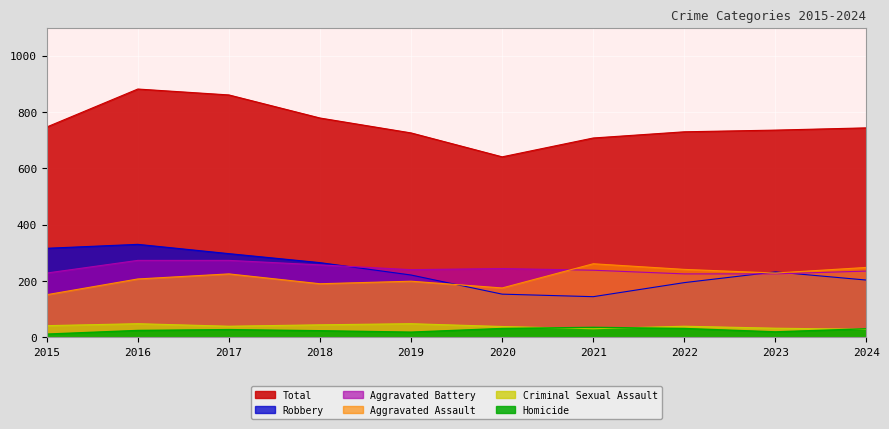

At which category is the sum across all series the highest?

2016